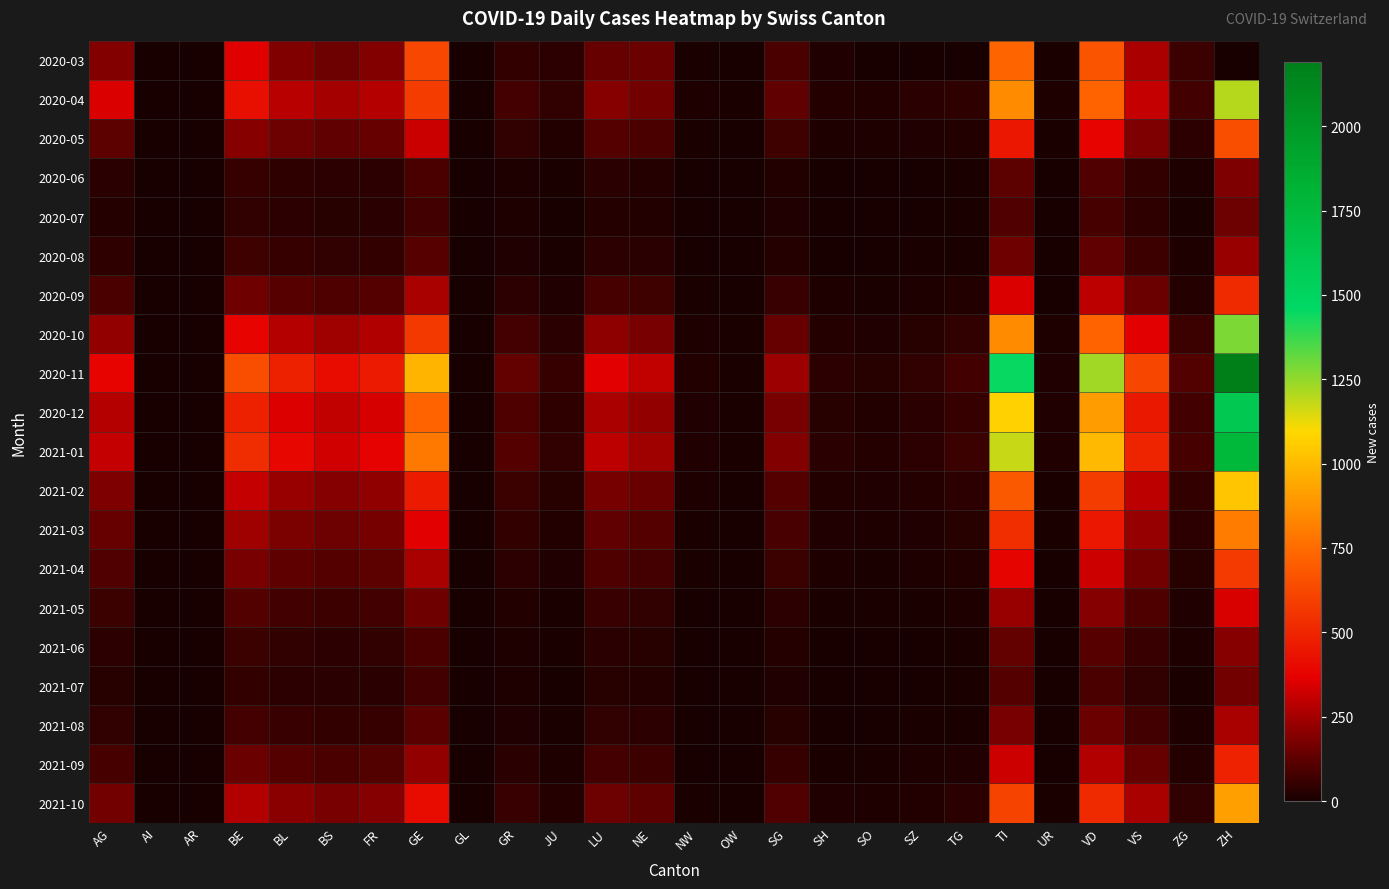

Which series has the widest spread of values?

2020-11